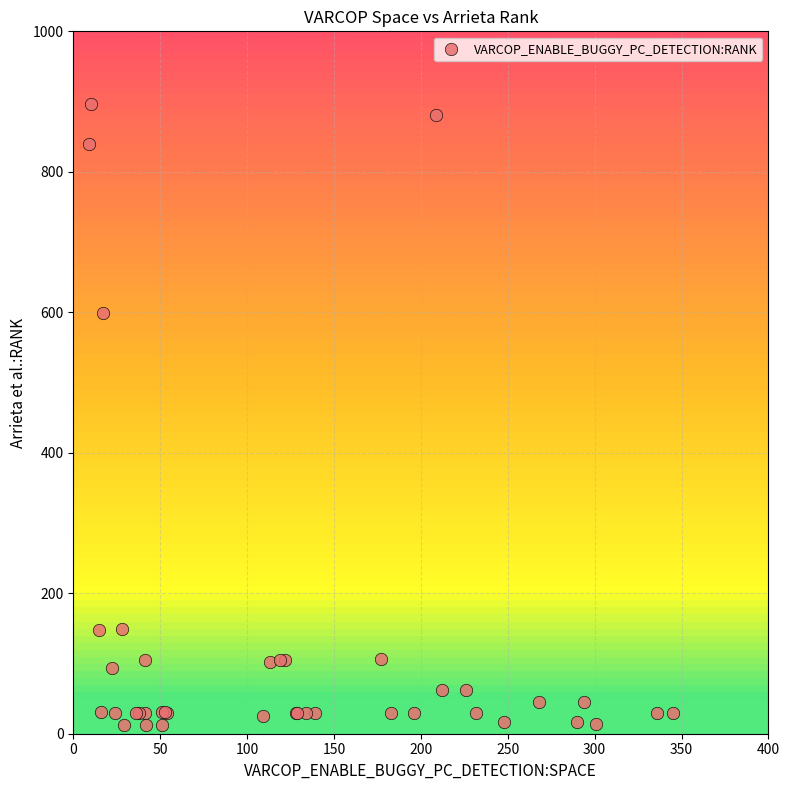

What Y value in the scatter plot is closest to 455?

599